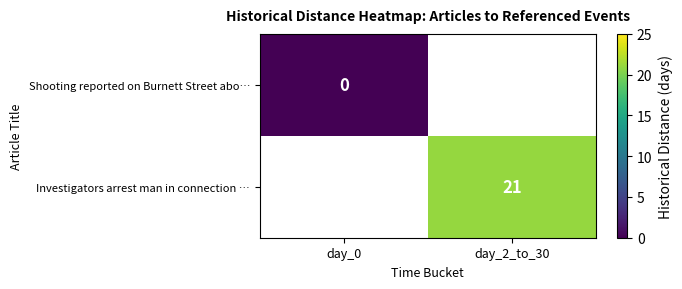

Is the value of Investigators arrest man in connection … at day_2_to_30 greater than the value of Shooting reported on Burnett Street abo… at day_0?

Yes